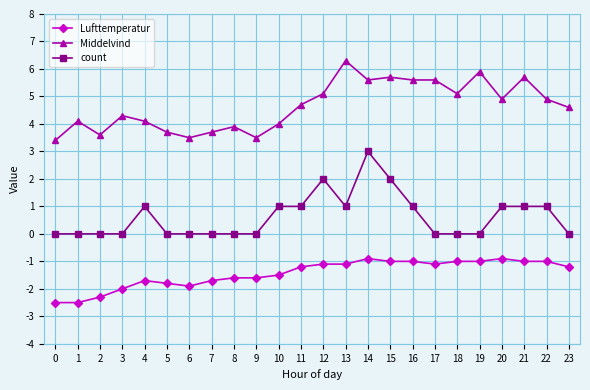

What is the sum of the Lufttemperatur values at 17 and 5?

-2.9